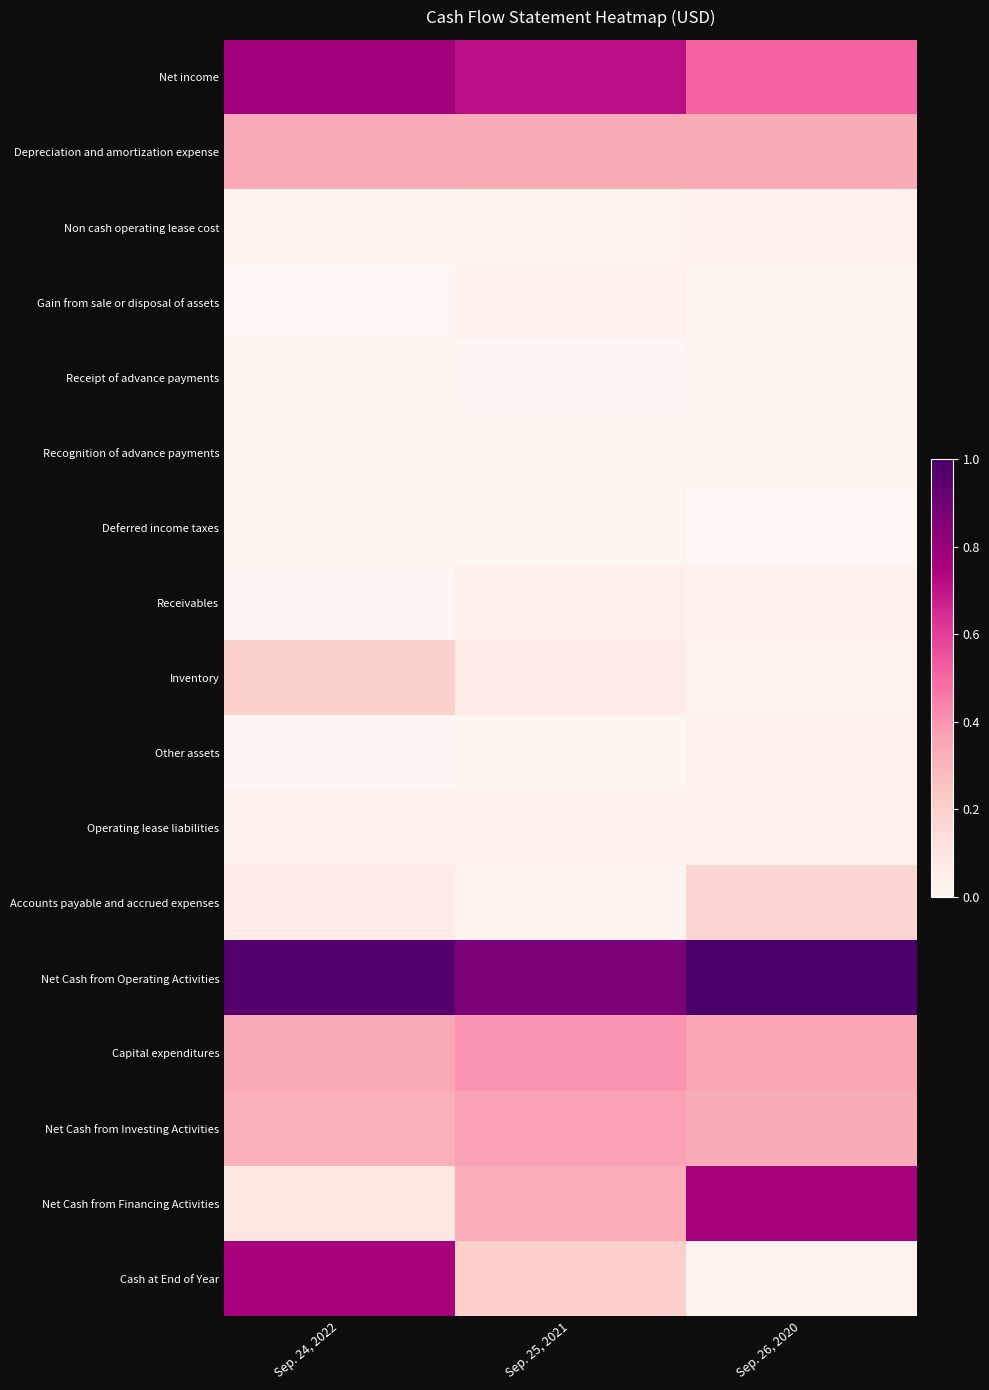

What is the spread (max minus min) of values at Sep. 25, 2021?

0.9